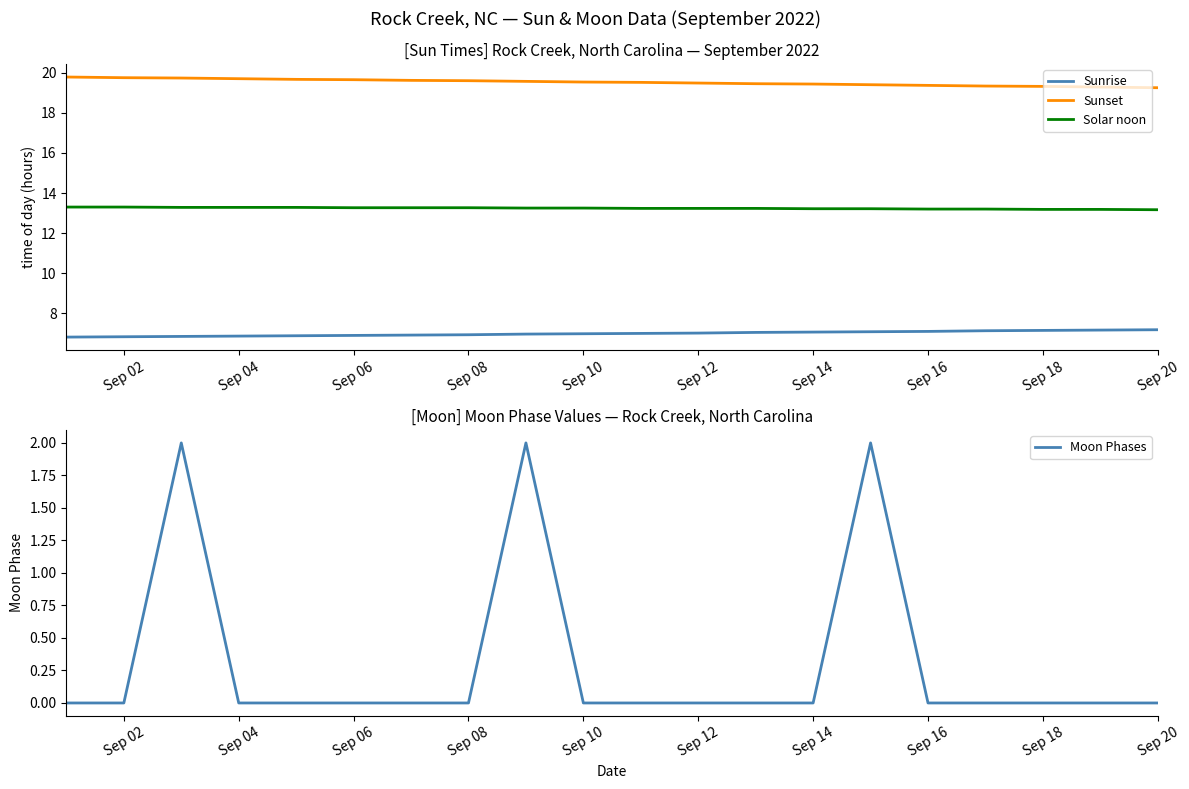

What is the lowest value of the Sunrise series?

6.8